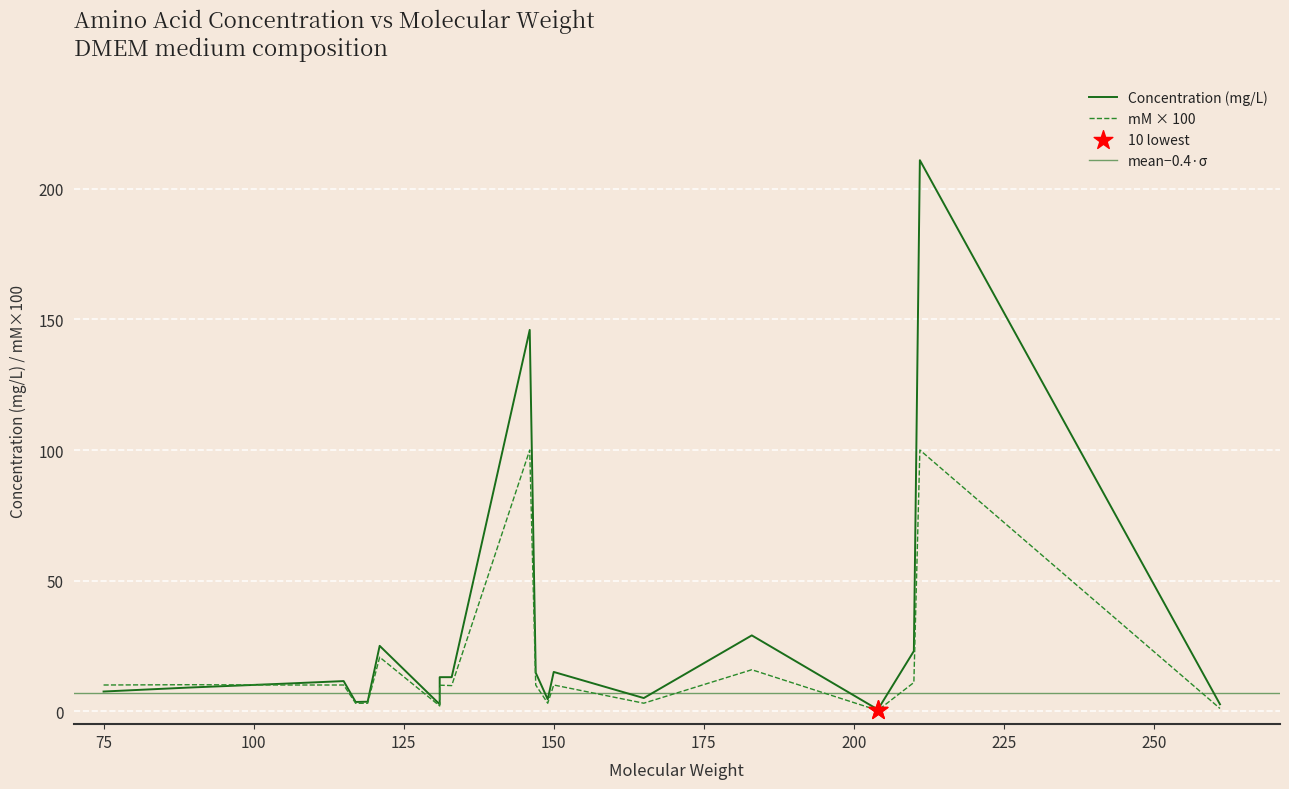

Which series contains the highest Y value?

Concentration (mg/L)